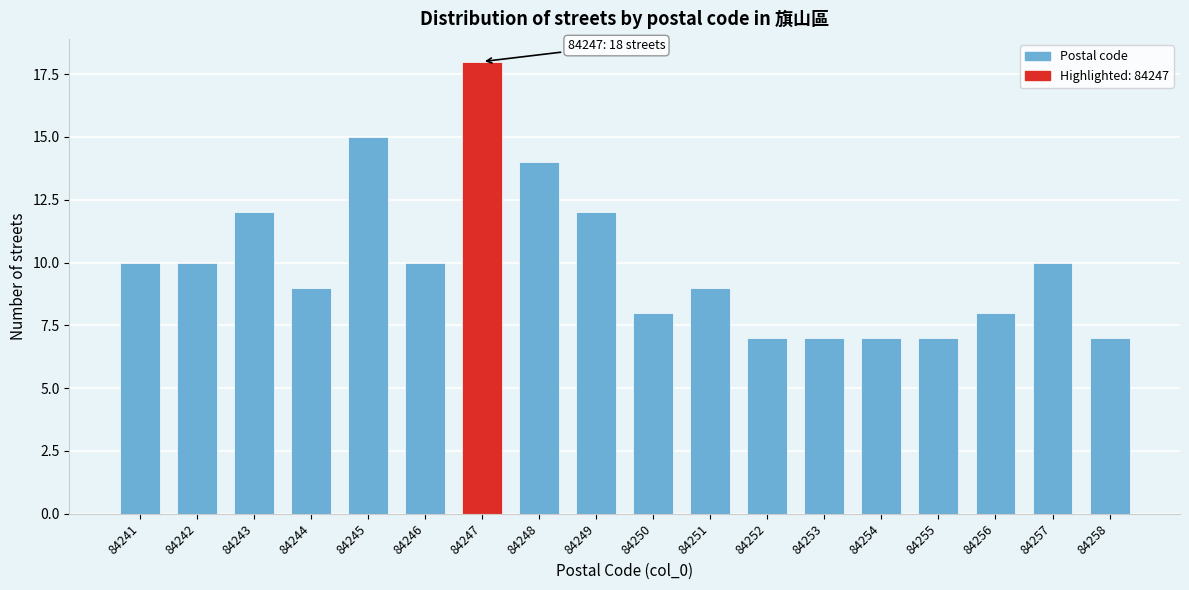

Reading right to left, list all the values displayed in this chart.

84258=7	84257=10	84256=8	84255=7	84254=7	84253=7	84252=7	84251=9	84250=8	84249=12	84248=14	84247=18	84246=10	84245=15	84244=9	84243=12	84242=10	84241=10